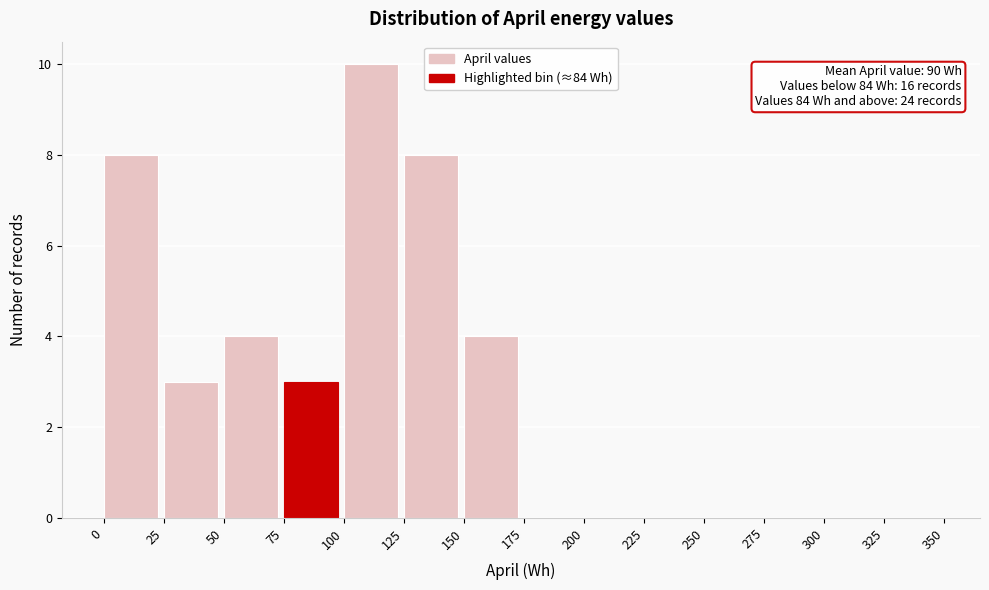

Which range on the x-axis has the tallest bar?

100 to 125